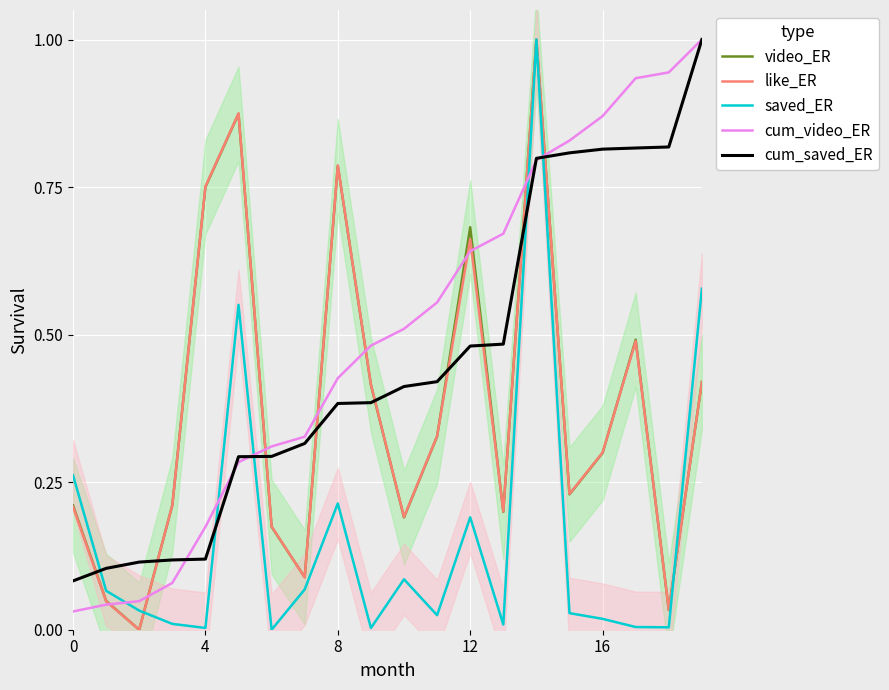

How many times do video_ER and cum_saved_ER cross each other?

9